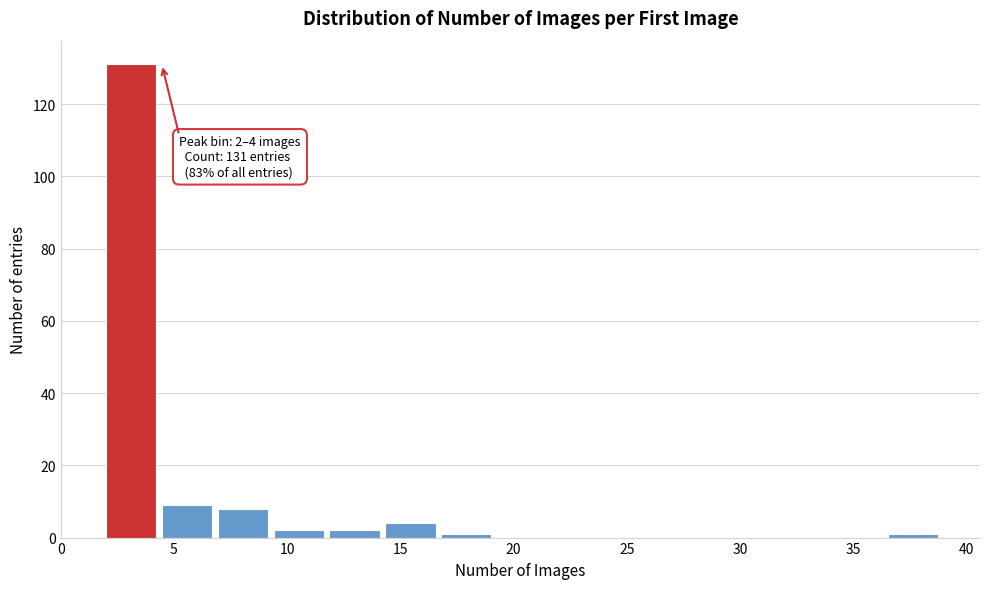

Over which range of the x-axis is the bar tallest?

2.0 to 4.5